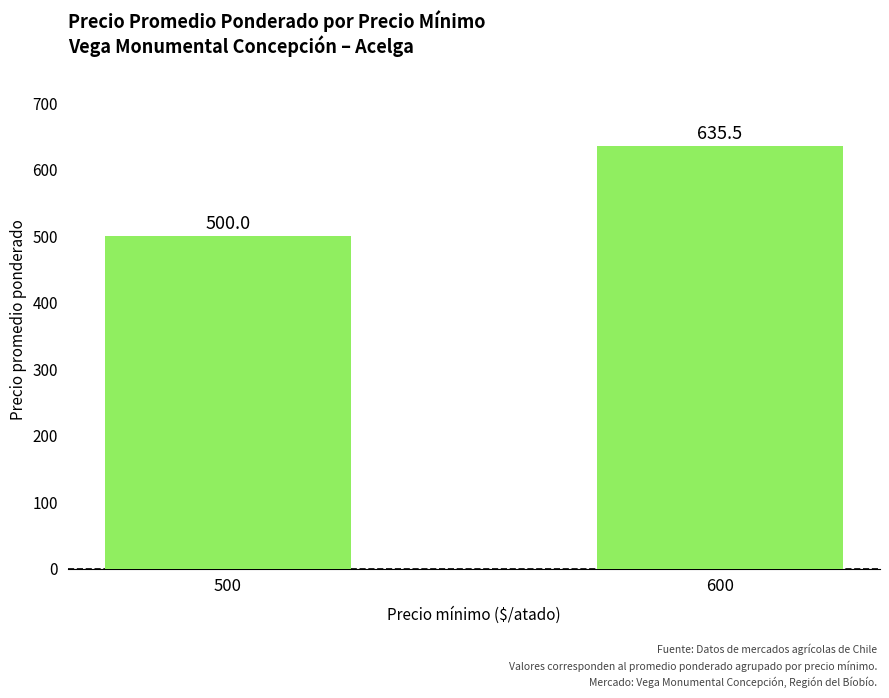

What is the maximum value shown in the chart?

635.5